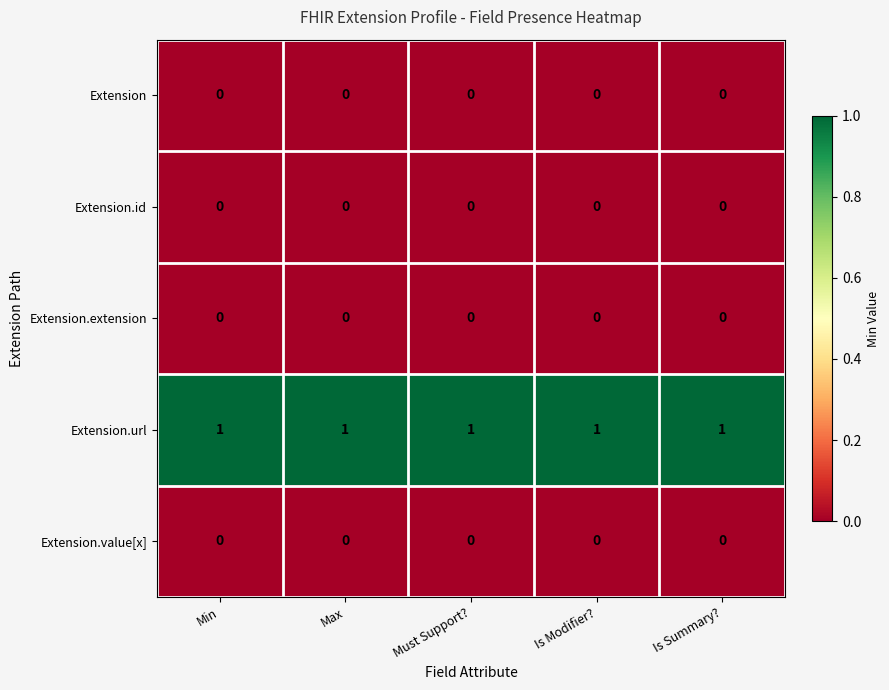

How many series are shown in this chart?

5